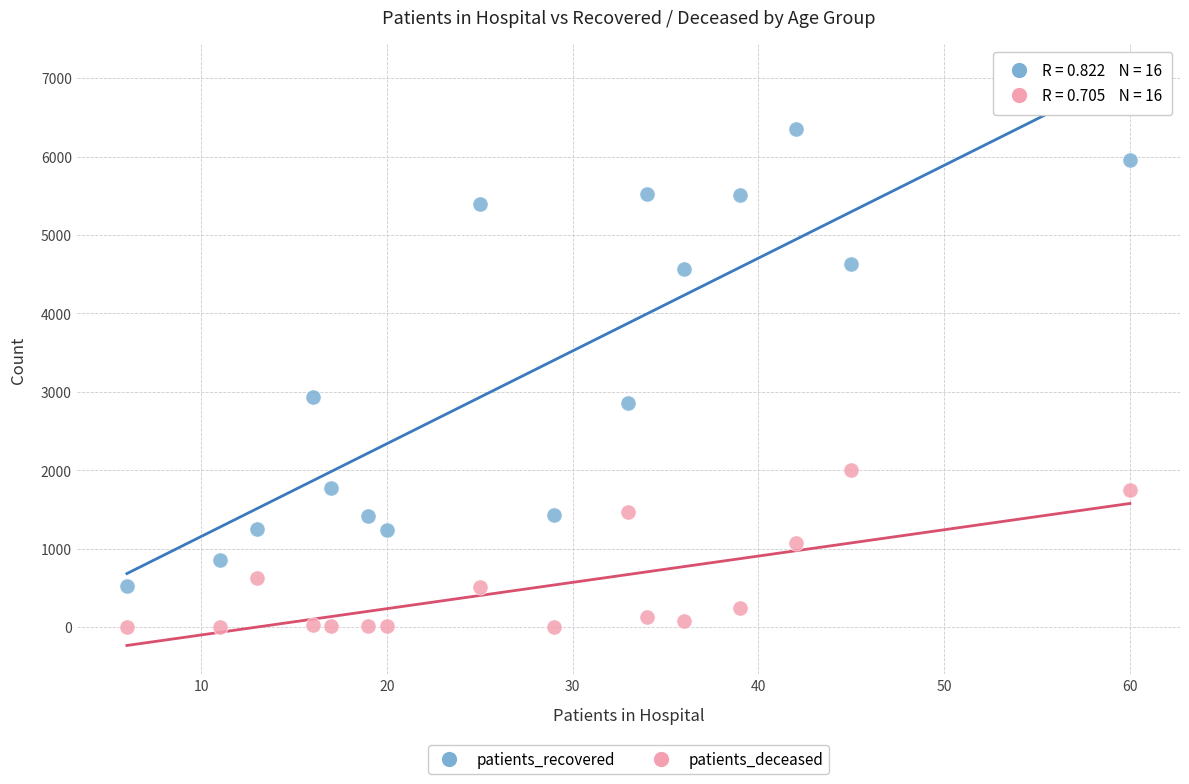

Which series contains the highest Y value?

patients_recovered